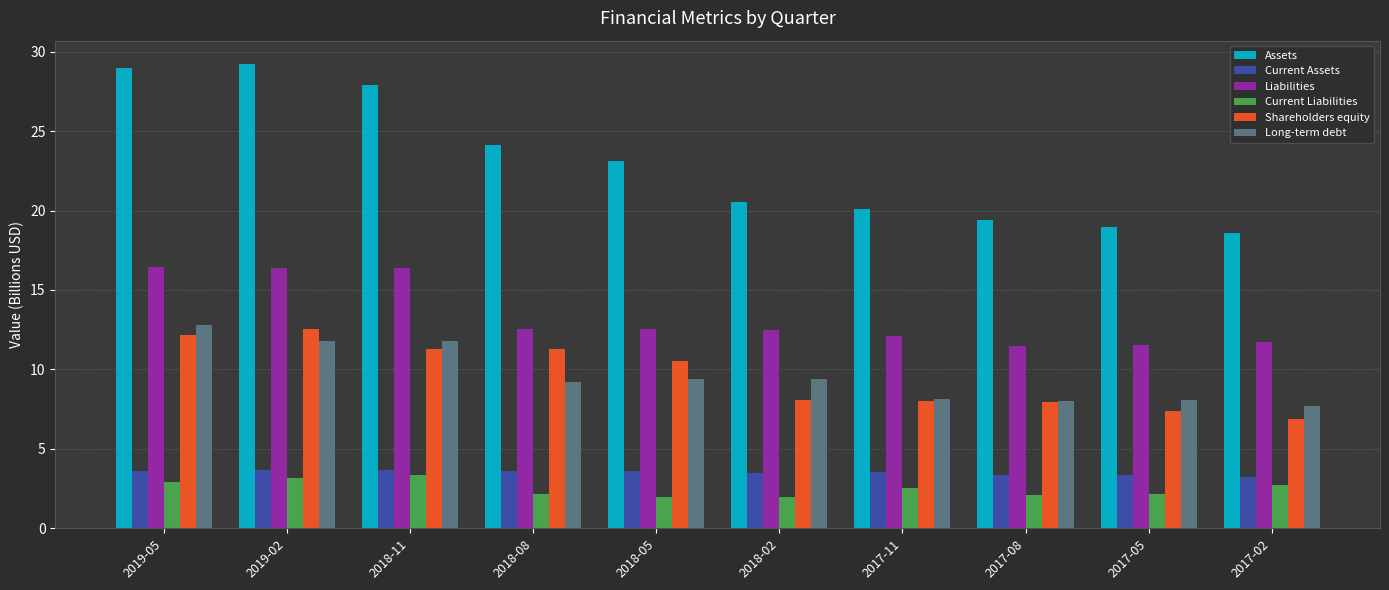

What is the total value across all series at 2018-08?

62.9